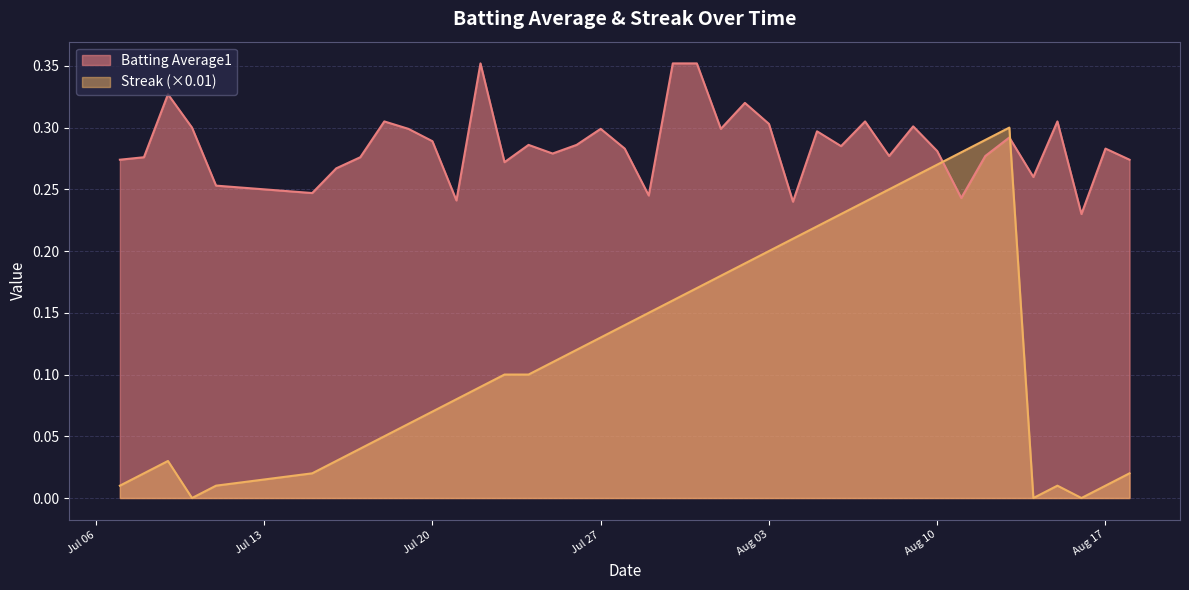

Does the chart have visible grid lines?

Yes